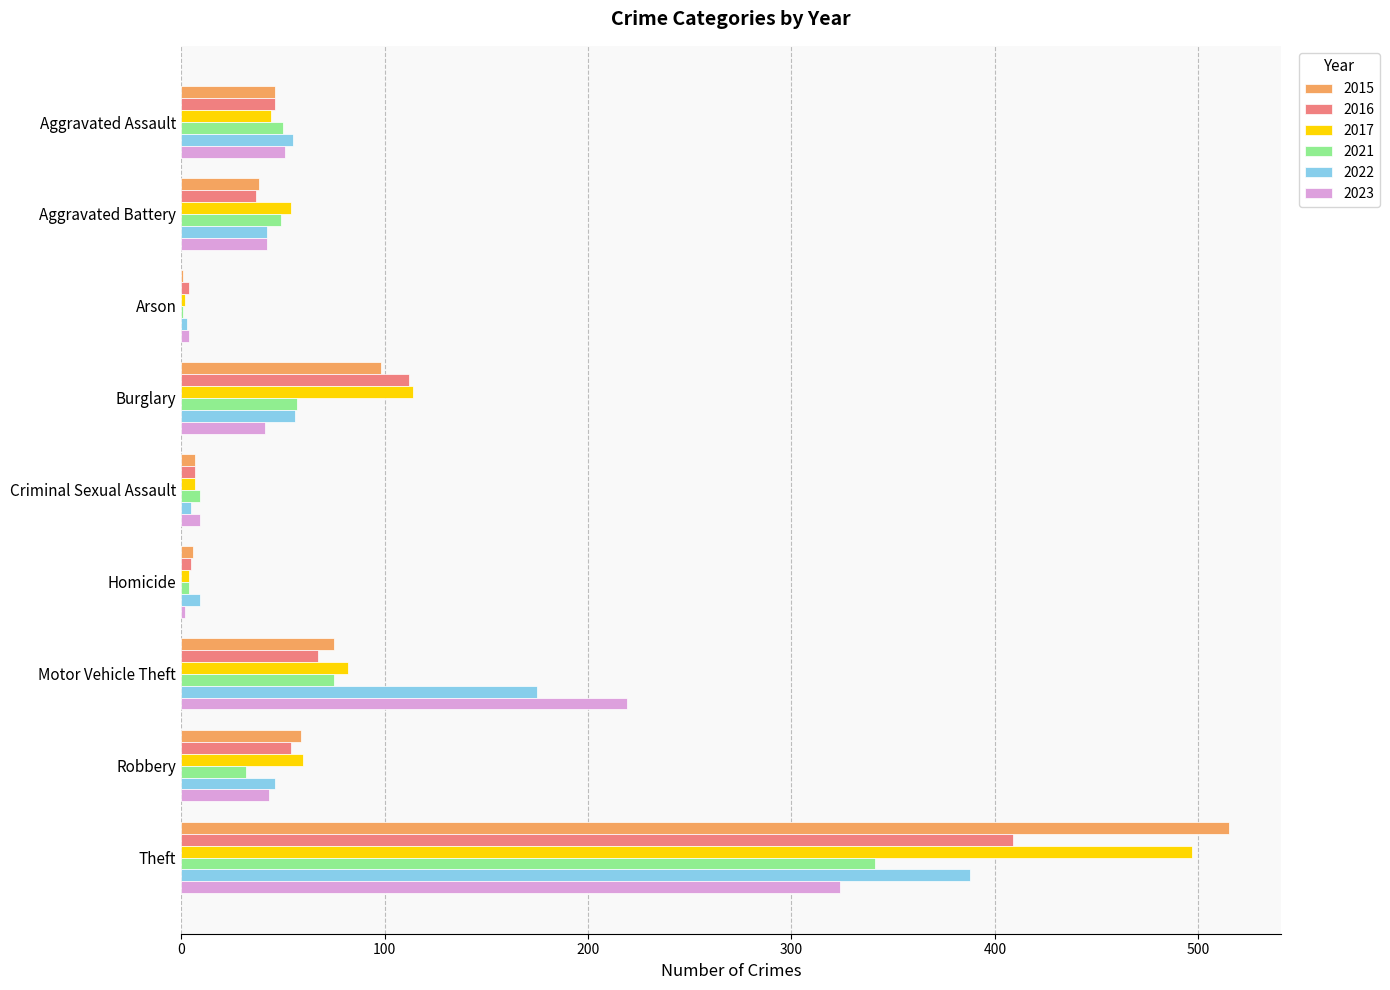

What is the total value across all series at Aggravated Battery?

262